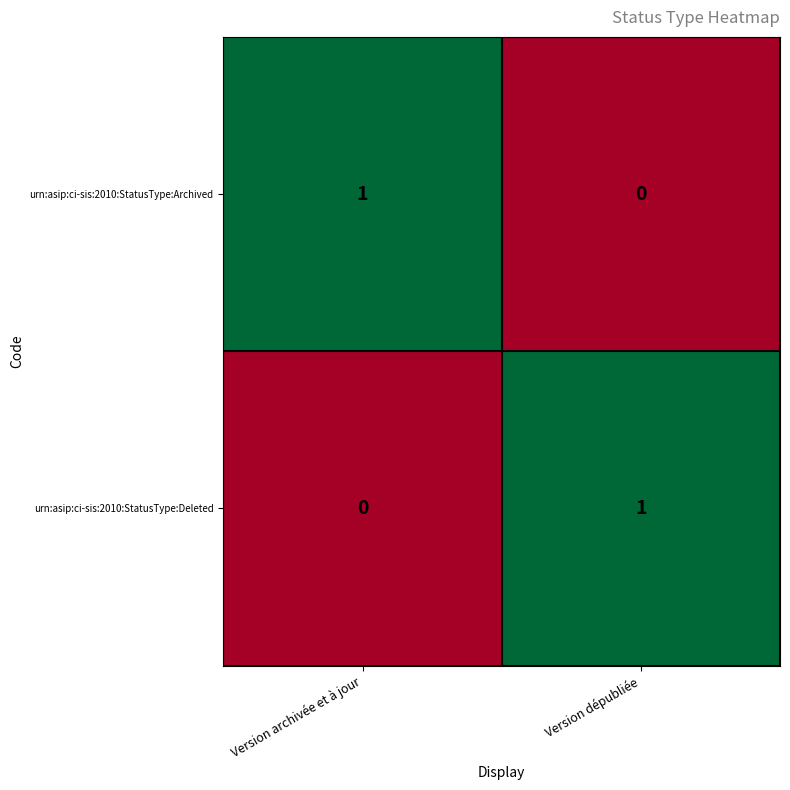

Is the value of urn:asip:ci-sis:2010:StatusType:Archived at Version archivée et à jour greater than the value of urn:asip:ci-sis:2010:StatusType:Deleted at Version archivée et à jour?

Yes